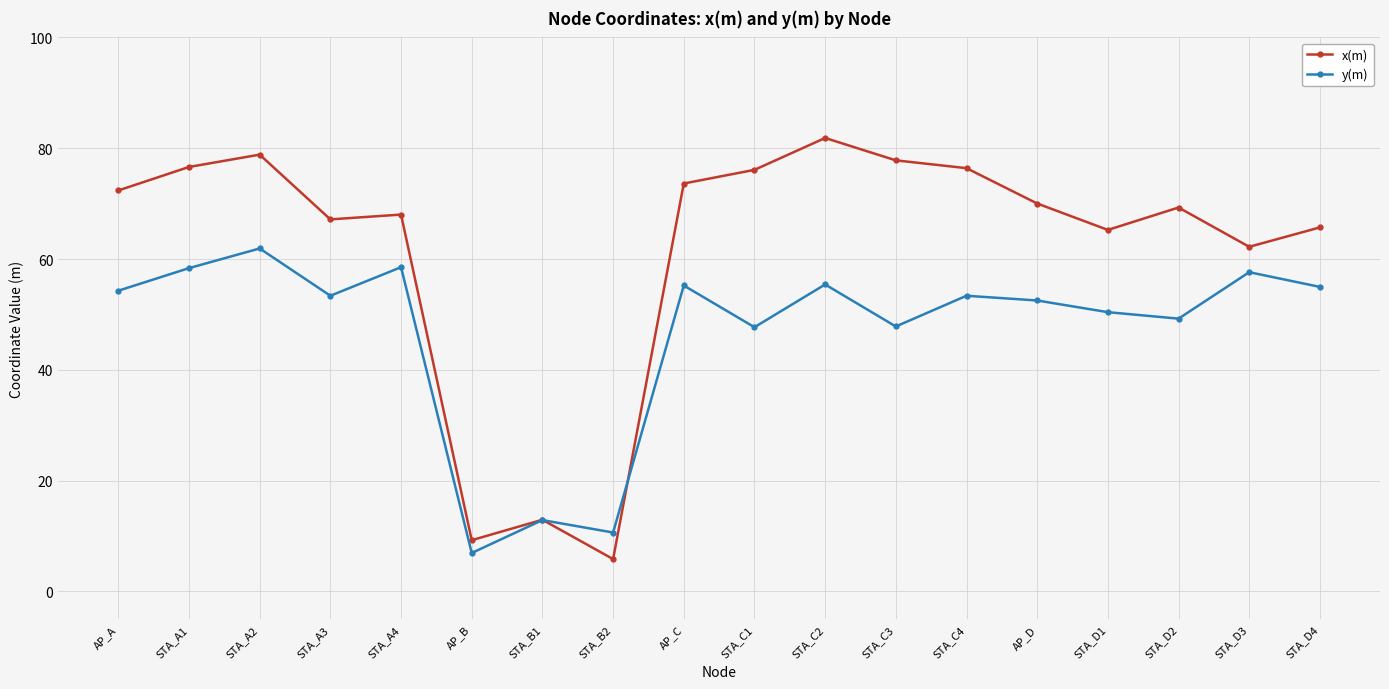

What is the difference between the highest and lowest values at STA_C4?

23.0